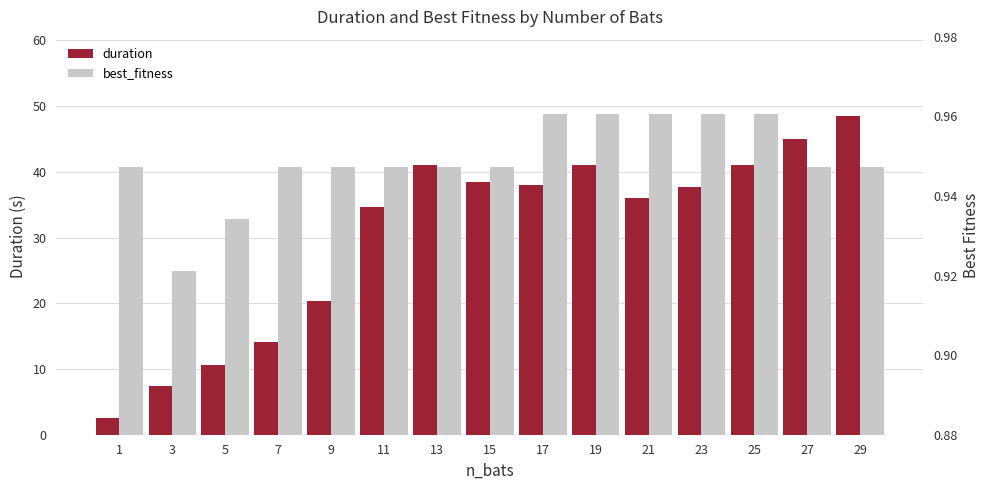

What are all the series names shown in the legend?

duration, best_fitness